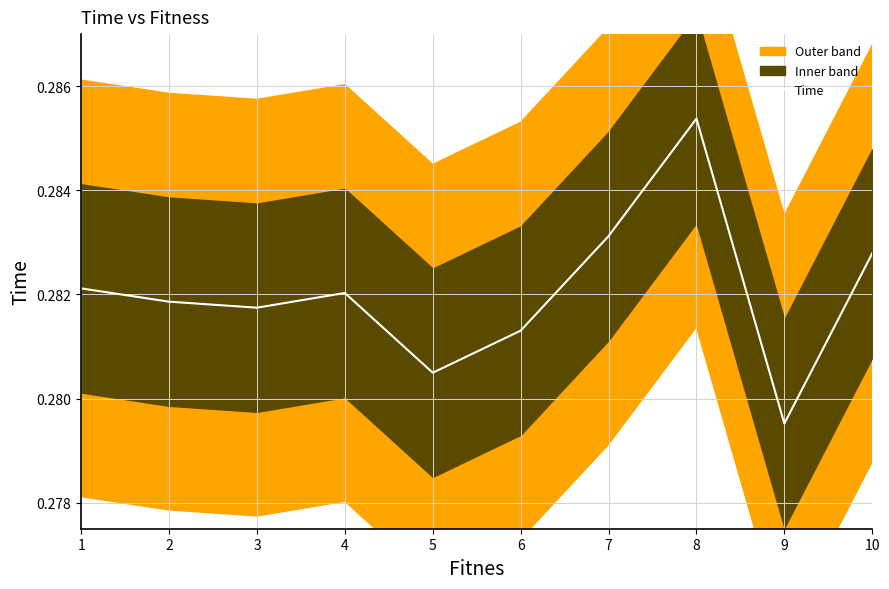

What is the sum of all values?

2.8